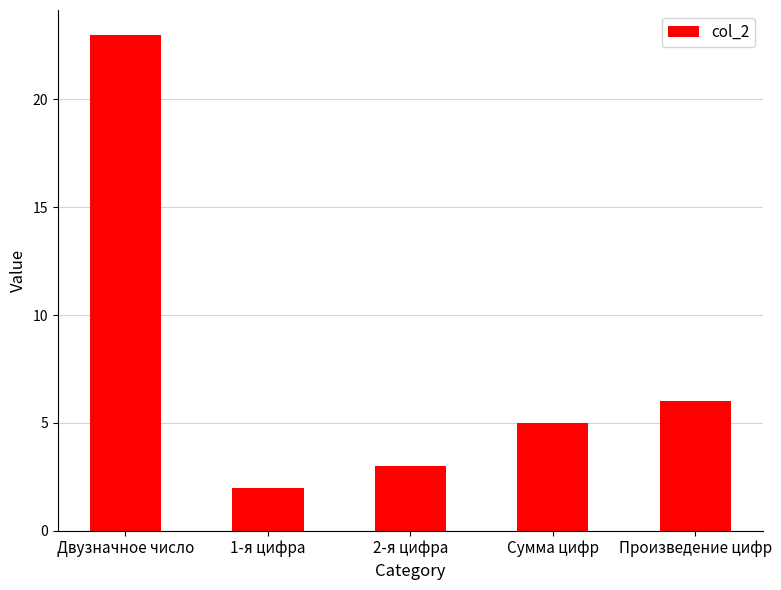

What is the label of the 1st bar from the left?

Двузначное число